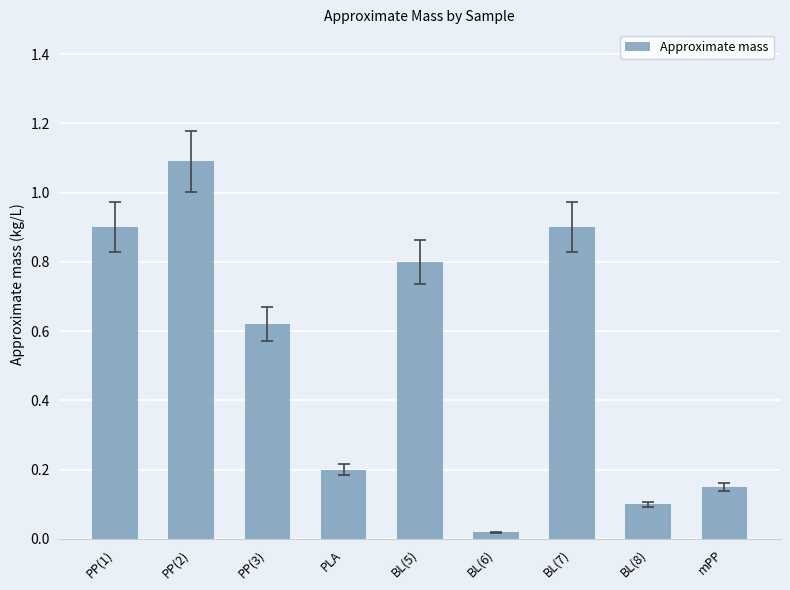

How many distinct data groups are displayed?

1